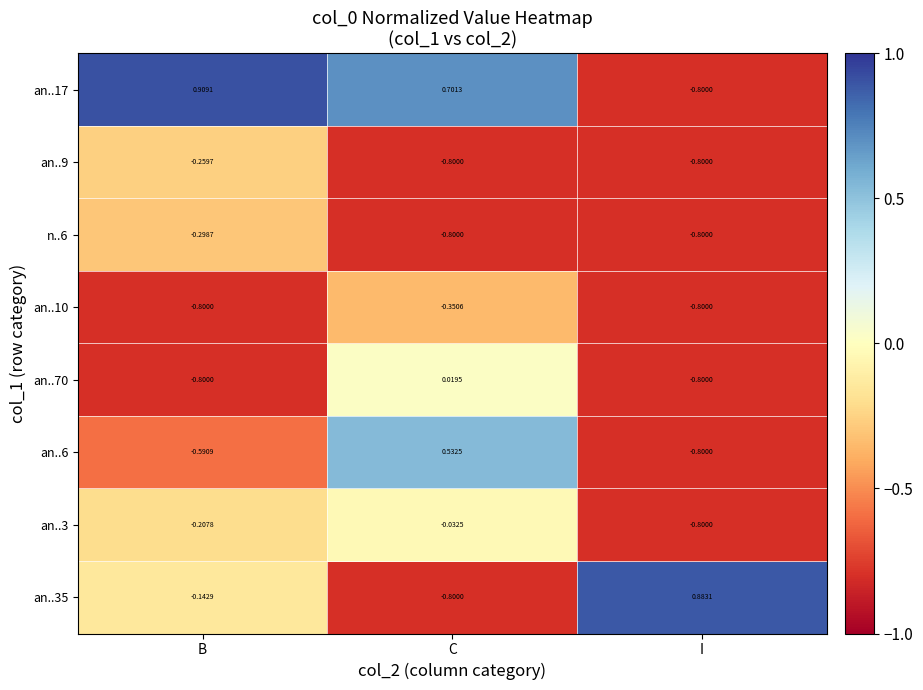

Which series has the widest spread of values?

an..17